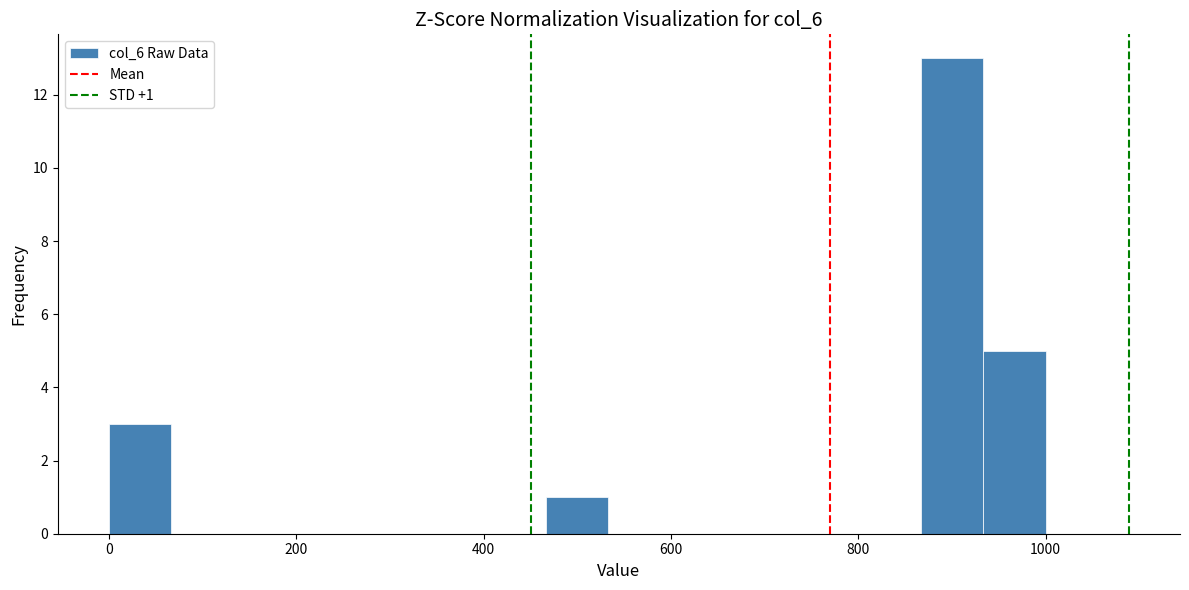

Read against the x-axis, roughly where is the centre of the tallest bar?

900